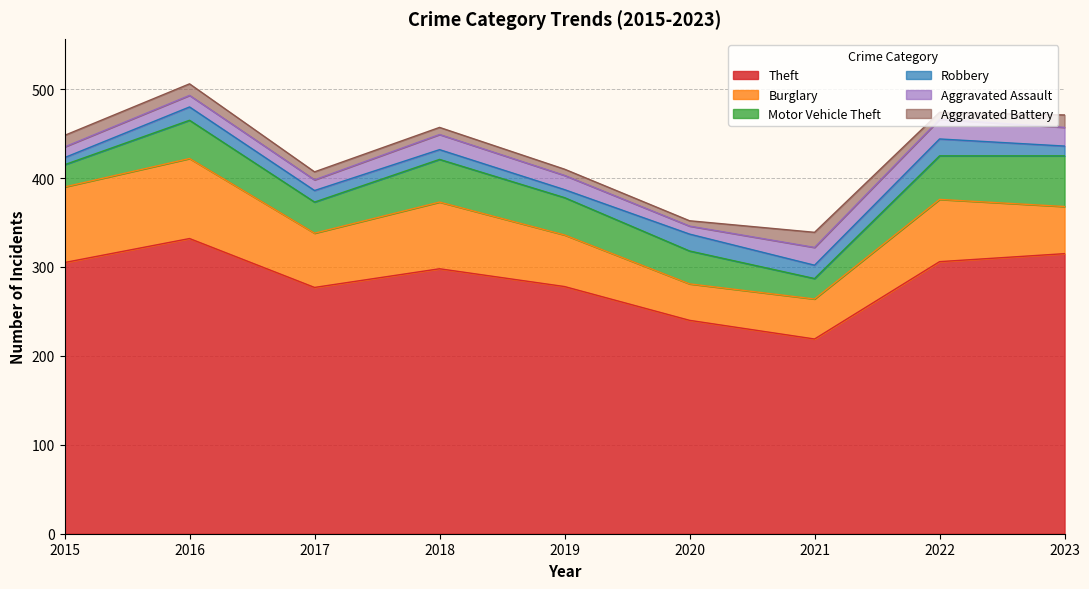

Rank the series at 2015 from lowest to highest value.

Robbery, Aggravated Assault, Aggravated Battery, Motor Vehicle Theft, Burglary, Theft